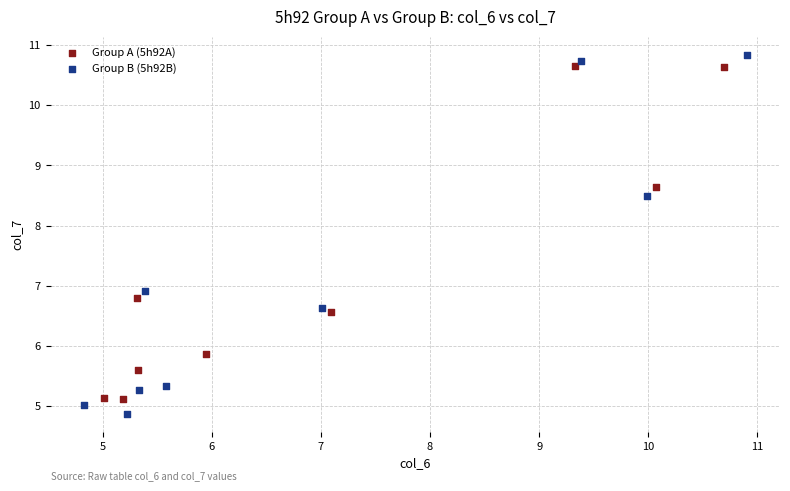

Which series has the widest spread of Y values?

Group B (5h92B)